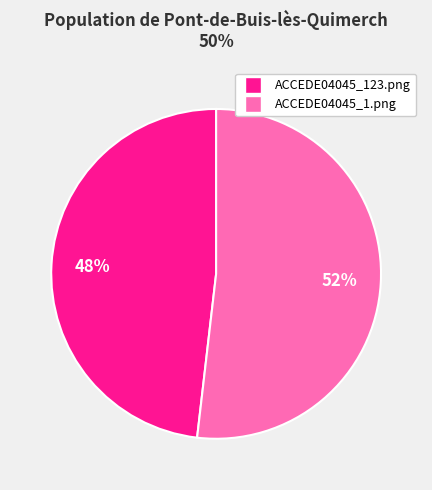

Which slice is the smallest?

ACCEDE04045_123.png